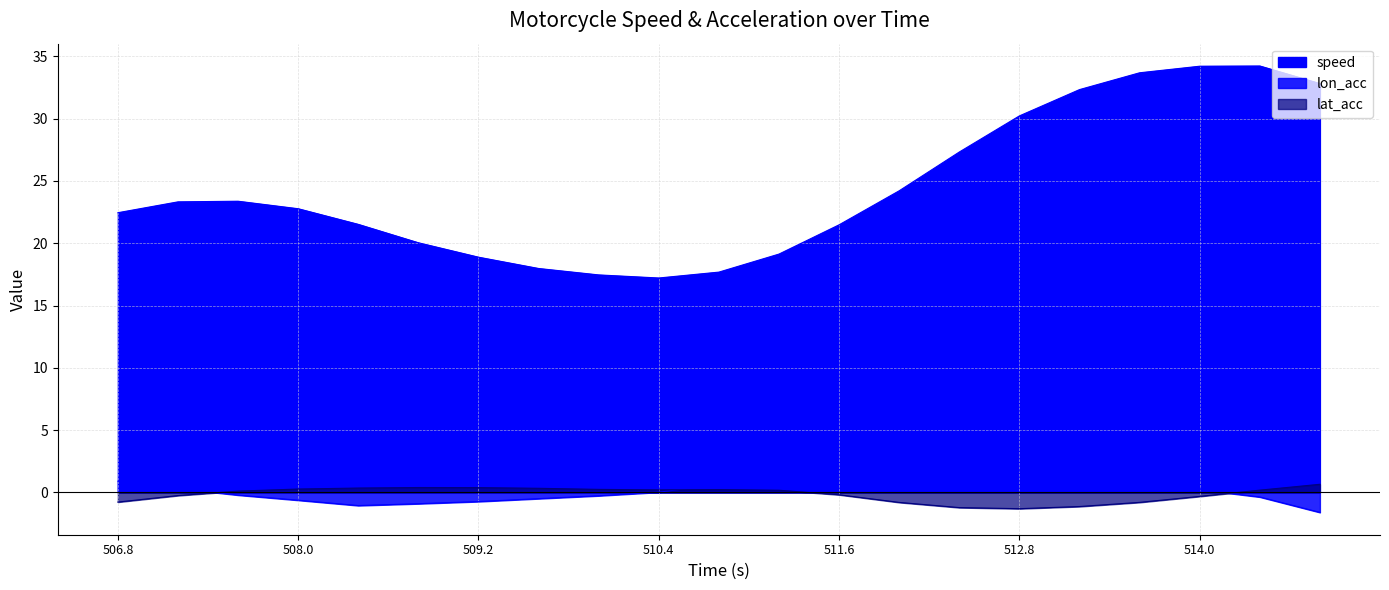

What is the difference between the maximum and minimum values in the lat_acc series?

2.0